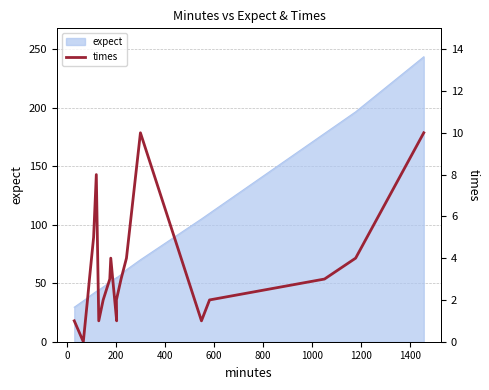

Does the chart display data point markers on the line(s)?

No